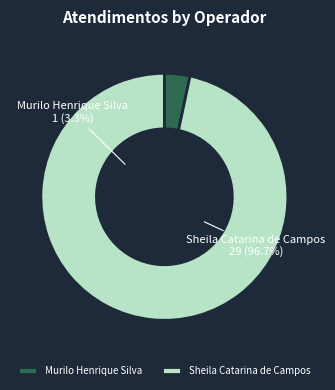

What is the majority slice?

Sheila Catarina de Campos